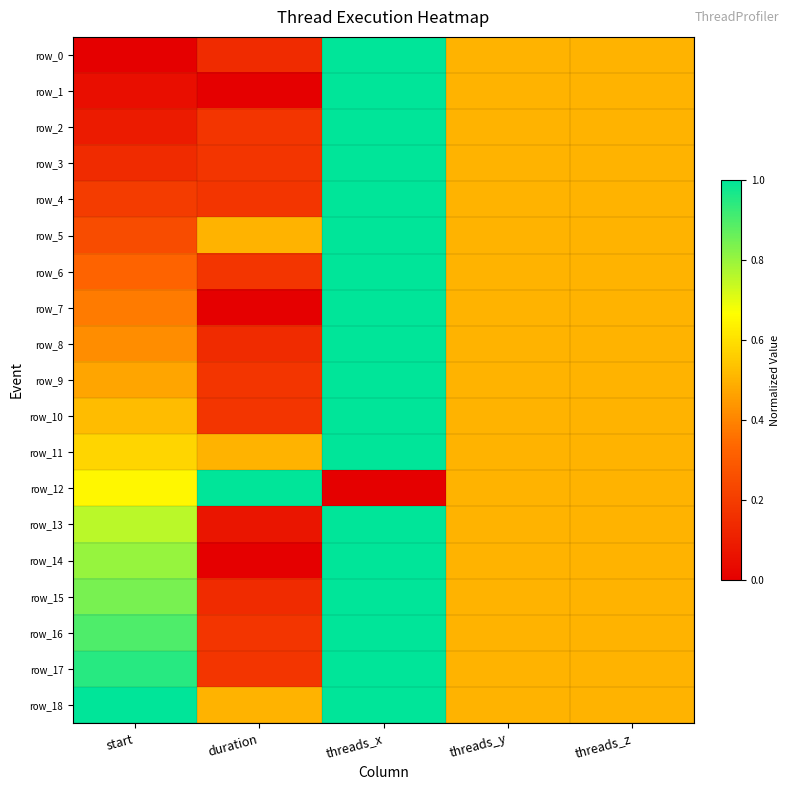

Reading right to left, extract all data points from this chart.

row_0: 0.5	0.5	1.0	0.1	0.0
row_1: 0.5	0.5	1.0	0.0	0.0
row_2: 0.5	0.5	1.0	0.2	0.1
row_3: 0.5	0.5	1.0	0.2	0.1
row_4: 0.5	0.5	1.0	0.2	0.2
row_5: 0.5	0.5	1.0	0.5	0.3
row_6: 0.5	0.5	1.0	0.2	0.3
row_7: 0.5	0.5	1.0	0.0	0.4
row_8: 0.5	0.5	1.0	0.1	0.4
row_9: 0.5	0.5	1.0	0.2	0.5
row_10: 0.5	0.5	1.0	0.2	0.5
row_11: 0.5	0.5	1.0	0.5	0.6
row_12: 0.5	0.5	0.0	1.0	0.6
row_13: 0.5	0.5	1.0	0.1	0.8
row_14: 0.5	0.5	1.0	0.0	0.8
row_15: 0.5	0.5	1.0	0.1	0.8
row_16: 0.5	0.5	1.0	0.2	0.9
row_17: 0.5	0.5	1.0	0.2	0.9
row_18: 0.5	0.5	1.0	0.5	1.0